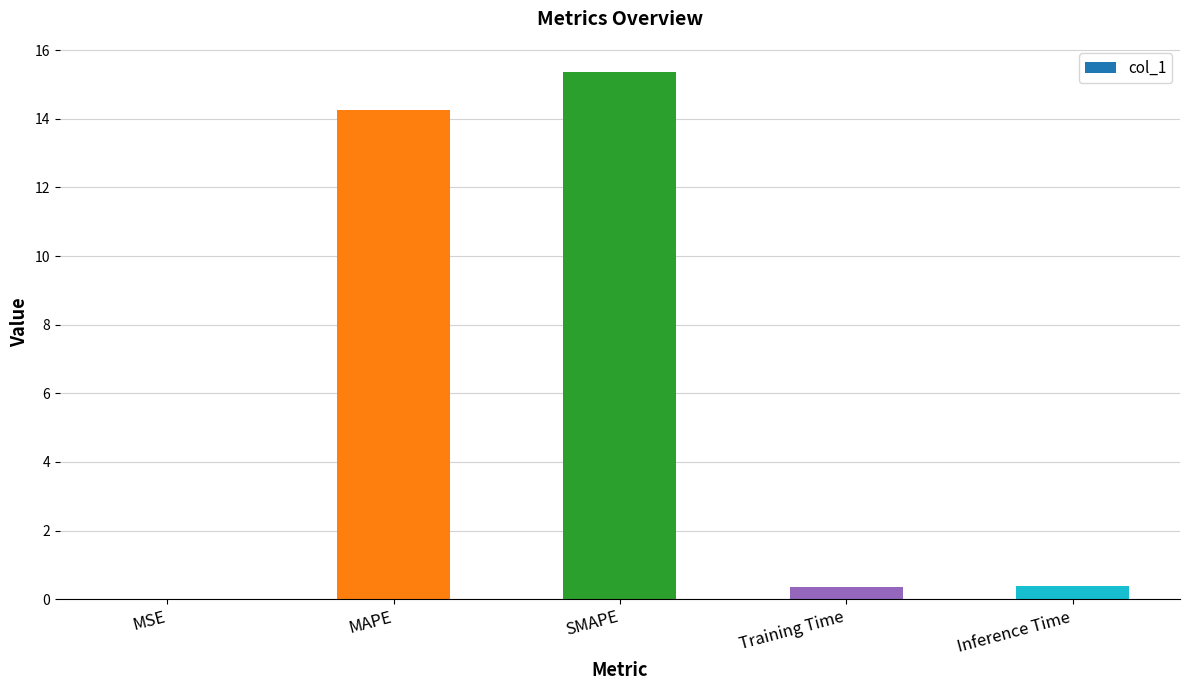

What is the maximum value shown in the chart?

15.4